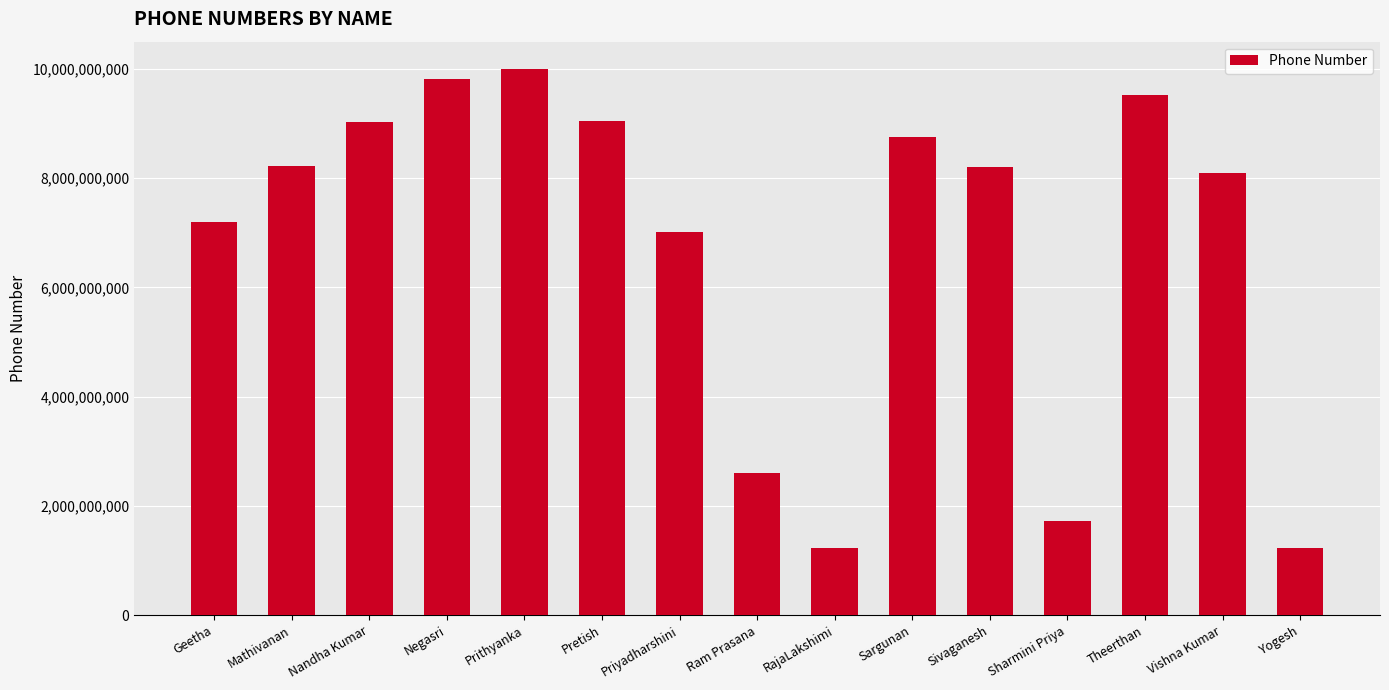

What is the difference between the values at Theerthan and Ram Prasana?

6904770107